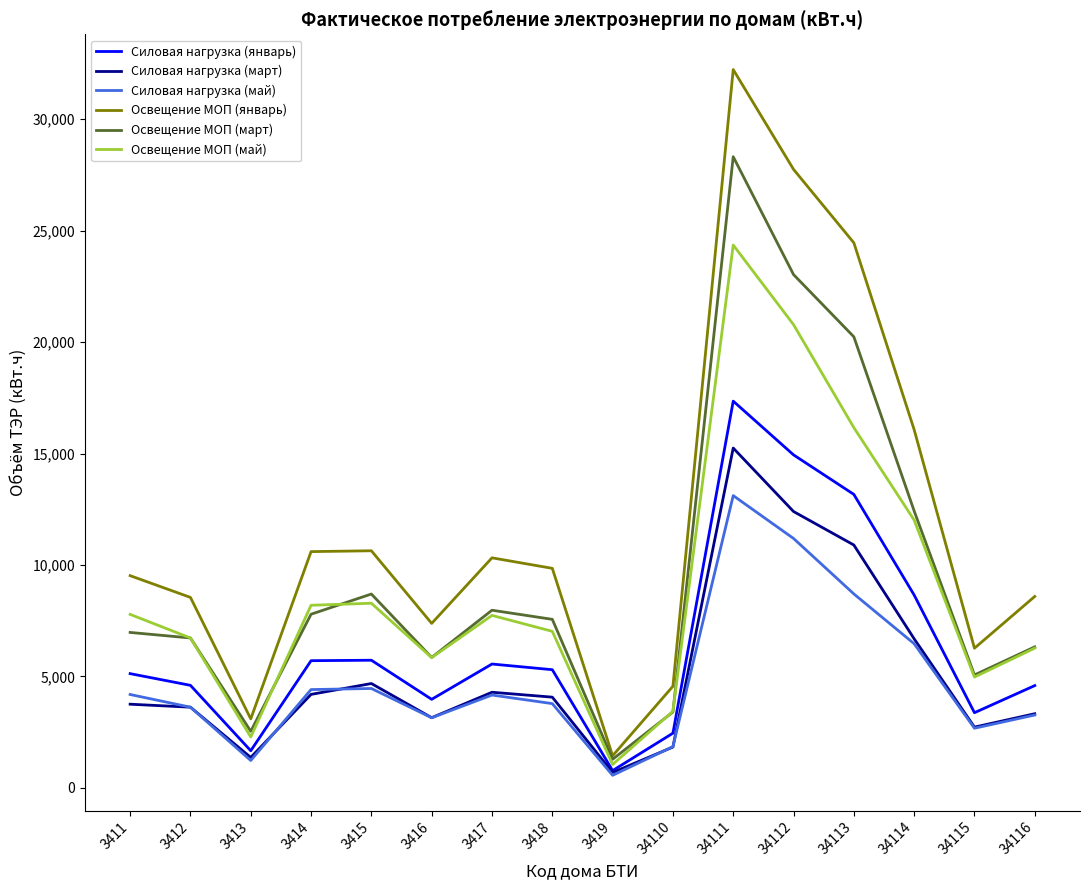

Rank the series by their maximum value, from highest to lowest.

Освещение МОП (январь), Освещение МОП (март), Освещение МОП (май), Силовая нагрузка (январь), Силовая нагрузка (март), Силовая нагрузка (май)